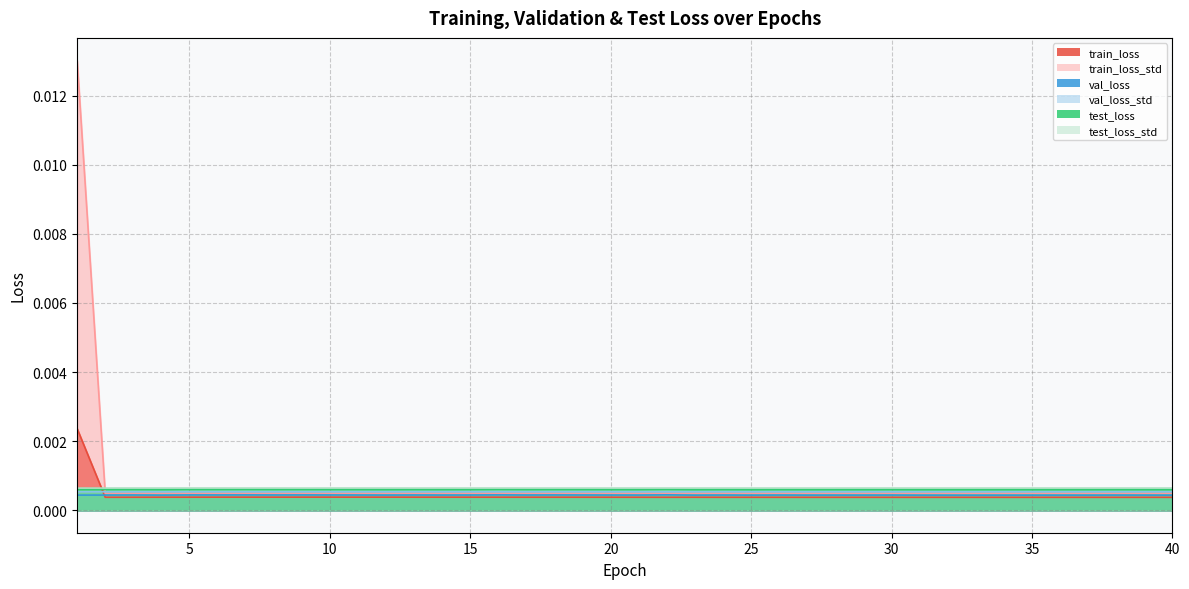

At how many categories does at least one series exceed 0?

40